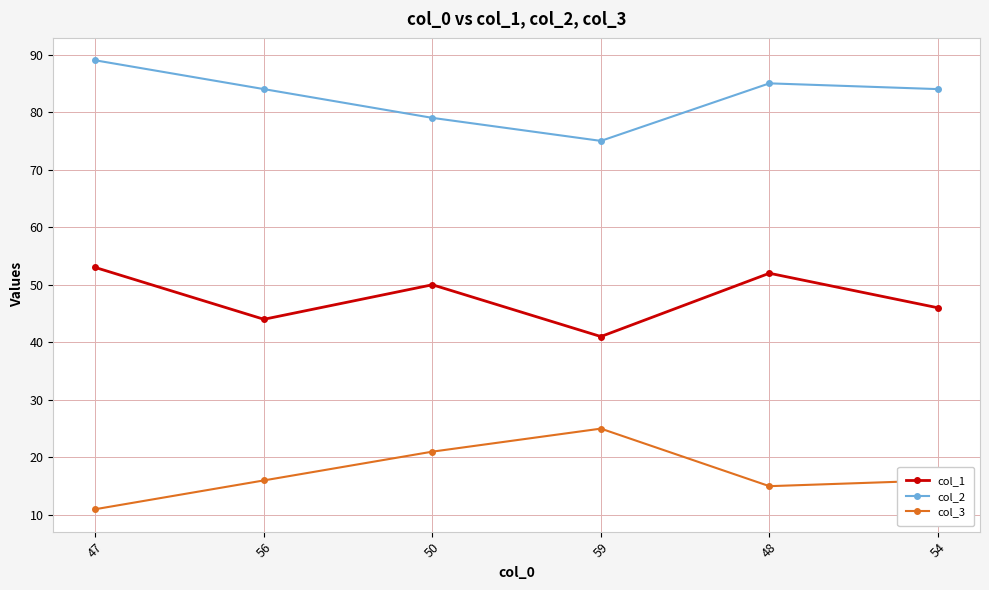

Which category has the lowest value across all series?

47